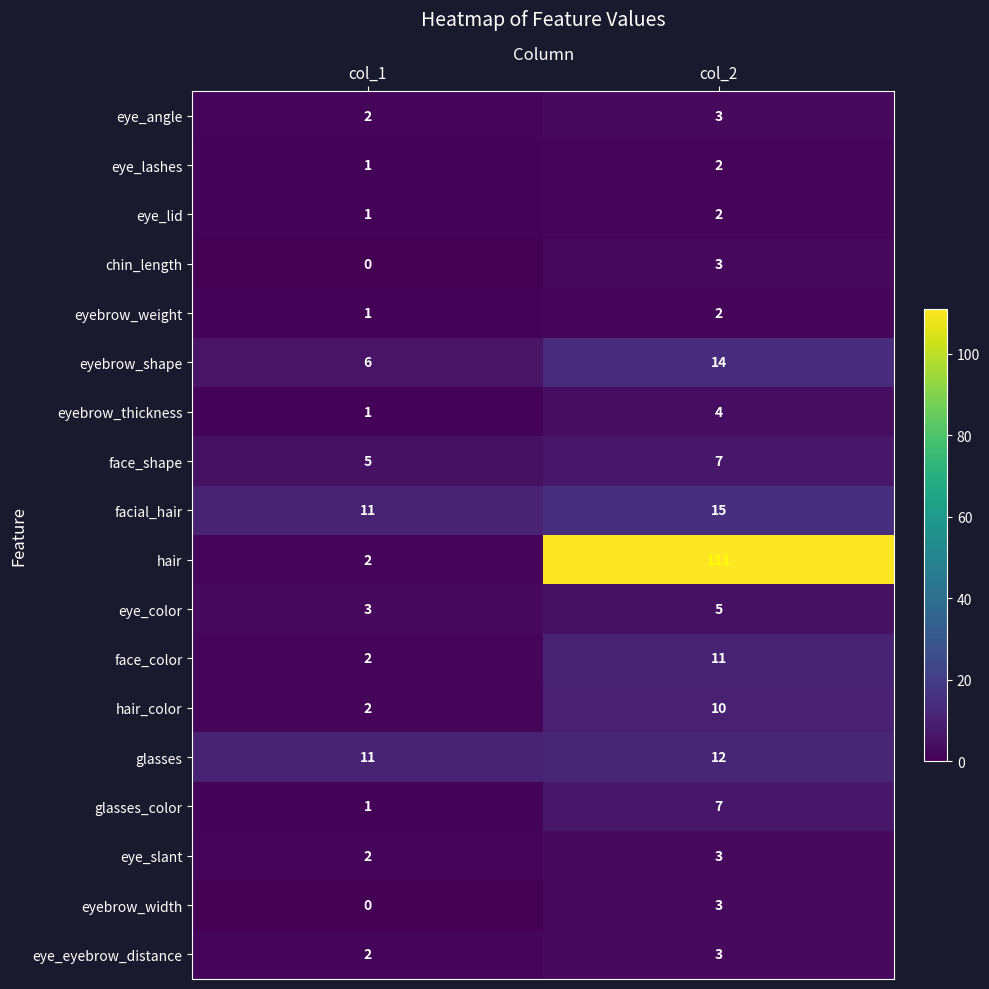

True or false: eye_color has a value of 3 at col_1.

True